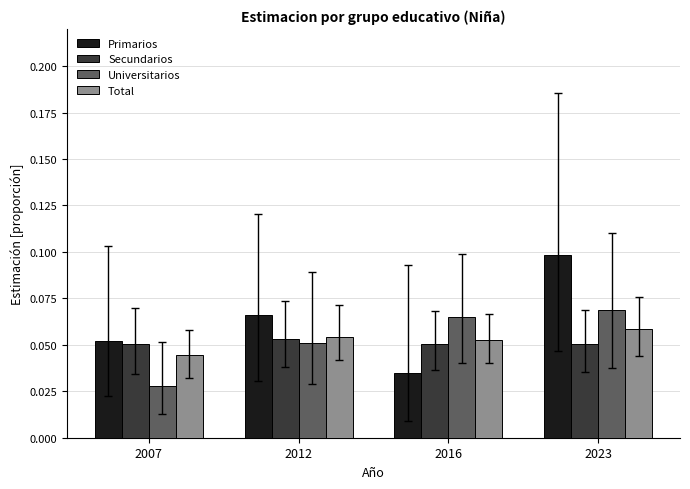

What is the sum of all Universitarios values?

0.2